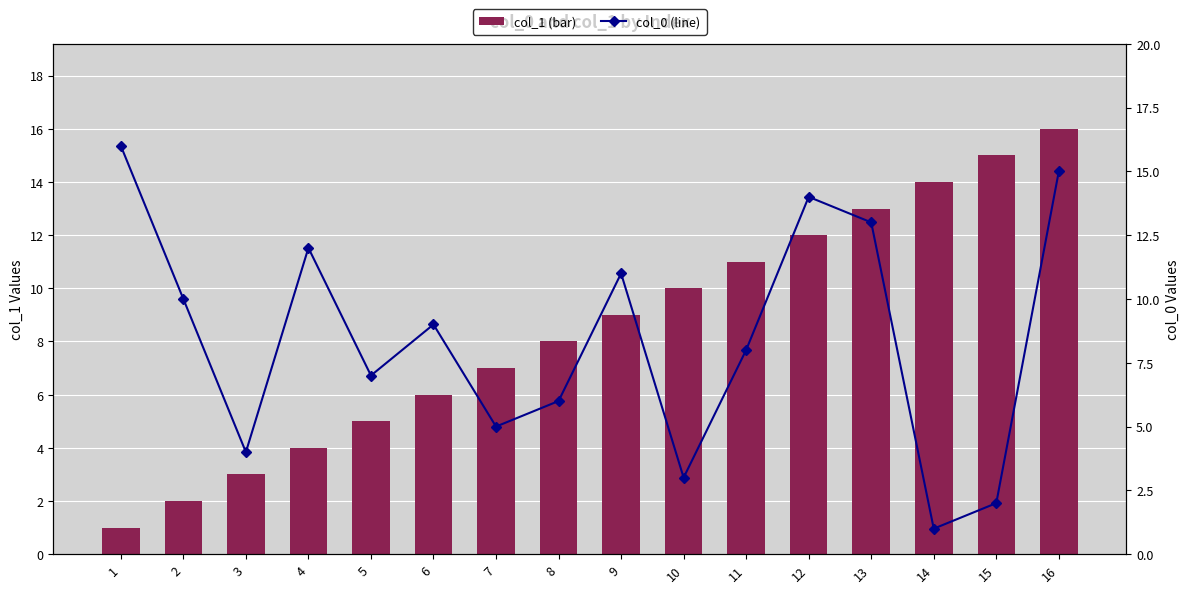

At which label does col_0 (line) first exceed 9?

1